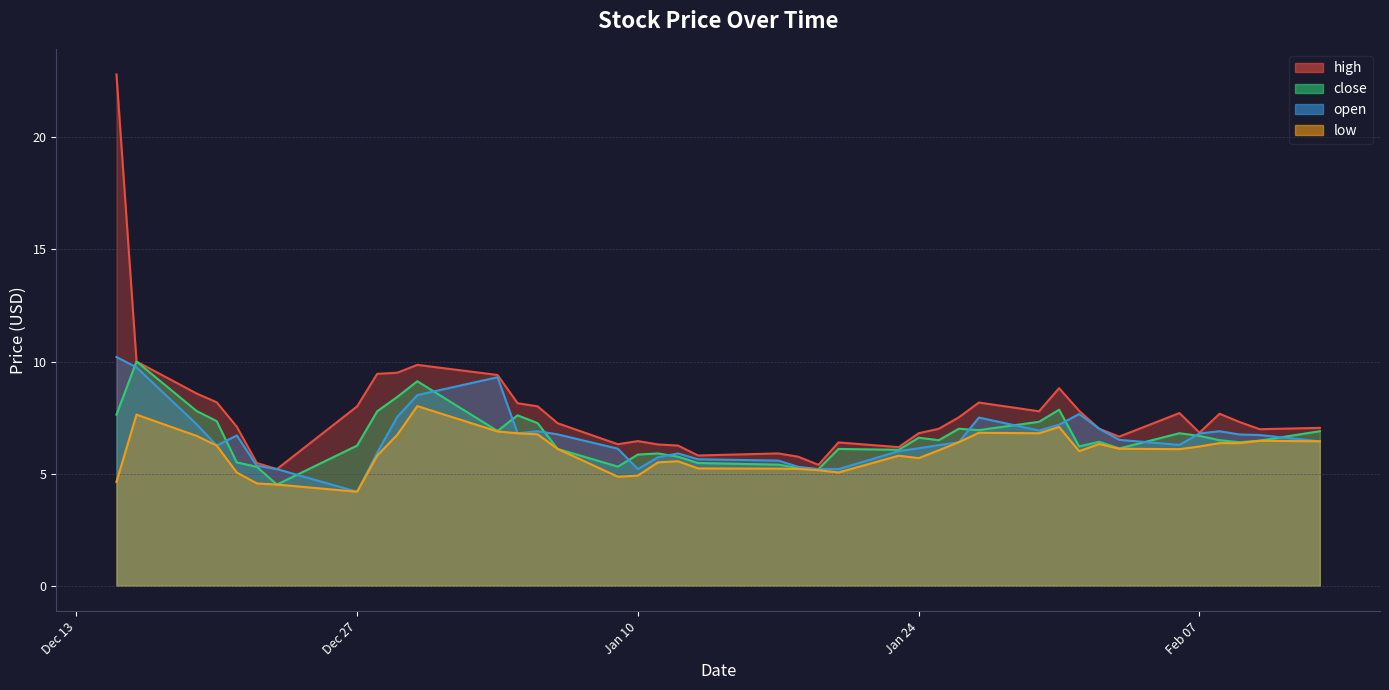

Reading right to left, list all the values displayed in this chart.

high: 7.0	7.0	7.3	7.7	6.8	7.7	6.7	7.0	7.8	8.8	7.8	8.2	7.5	7.0	6.8	6.2	6.4	5.4	5.8	5.9	5.8	6.2	6.3	6.5	6.3	7.2	8.0	8.1	9.4	9.8	9.5	9.4	8.0	5.2	5.5	7.1	8.2	8.6	10.0	22.8
close: 6.9	6.5	6.4	6.5	6.7	6.8	6.1	6.4	6.2	7.8	7.3	6.9	7.0	6.5	6.6	6.1	6.1	5.2	5.2	5.4	5.5	5.8	5.9	5.8	5.3	6.1	7.2	7.6	6.9	9.1	8.4	7.8	6.2	4.5	5.3	5.5	7.3	7.8	10.0	7.6
open: 6.4	6.7	6.7	6.9	6.8	6.3	6.5	7.0	7.7	7.2	6.9	7.5	6.4	6.3	6.1	6.0	5.2	5.2	5.3	5.6	5.6	5.9	5.7	5.2	6.1	6.8	6.9	6.8	9.3	8.5	7.5	5.9	4.2	5.2	5.3	6.7	6.2	7.2	9.7	10.2
low: 6.4	6.5	6.4	6.4	6.2	6.1	6.1	6.3	6.0	7.1	6.8	6.8	6.4	6.0	5.7	5.8	5.1	5.2	5.2	5.2	5.2	5.5	5.5	4.9	4.9	6.1	6.8	6.8	6.9	8.0	6.7	5.8	4.2	4.5	4.6	5.0	6.2	6.7	7.6	4.6